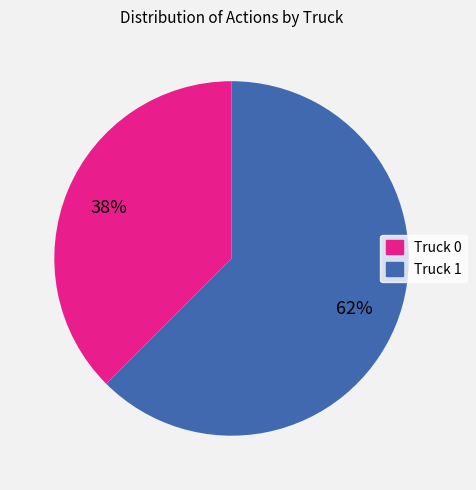

Is the sum of Truck 0 and Truck 1 greater than half?

Yes